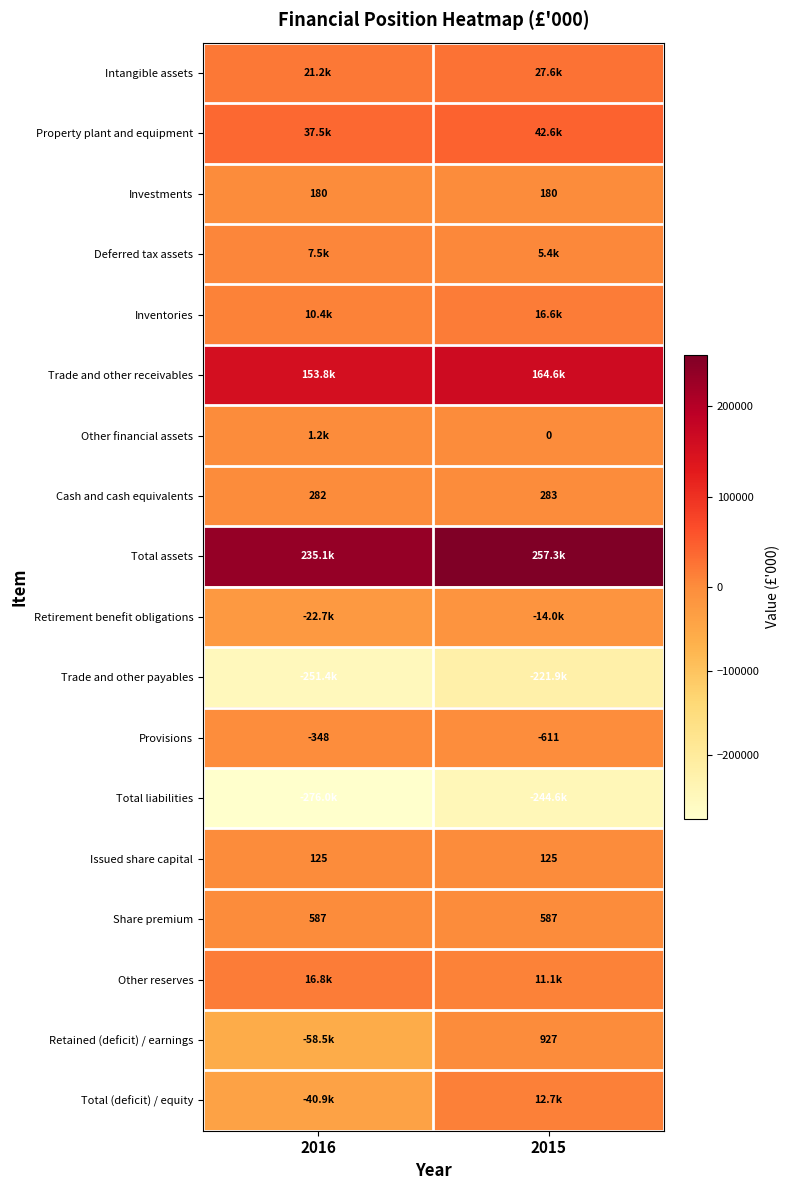

How many series are shown in this chart?

18